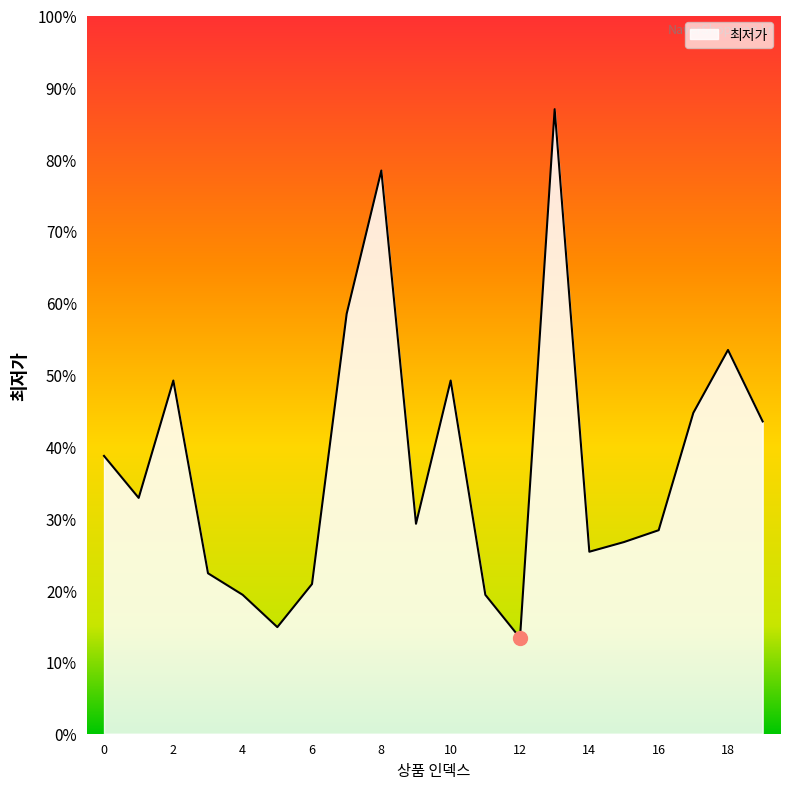

Reading right to left, transcribe all the data shown in this chart.

19=29000	18=35640	17=29800	16=18900	15=17800	14=16900	13=58000	12=8900	11=12900	10=32800	9=19500	8=52300	7=39000	6=13900	5=9900	4=12900	3=14900	2=32800	1=21900	0=25800